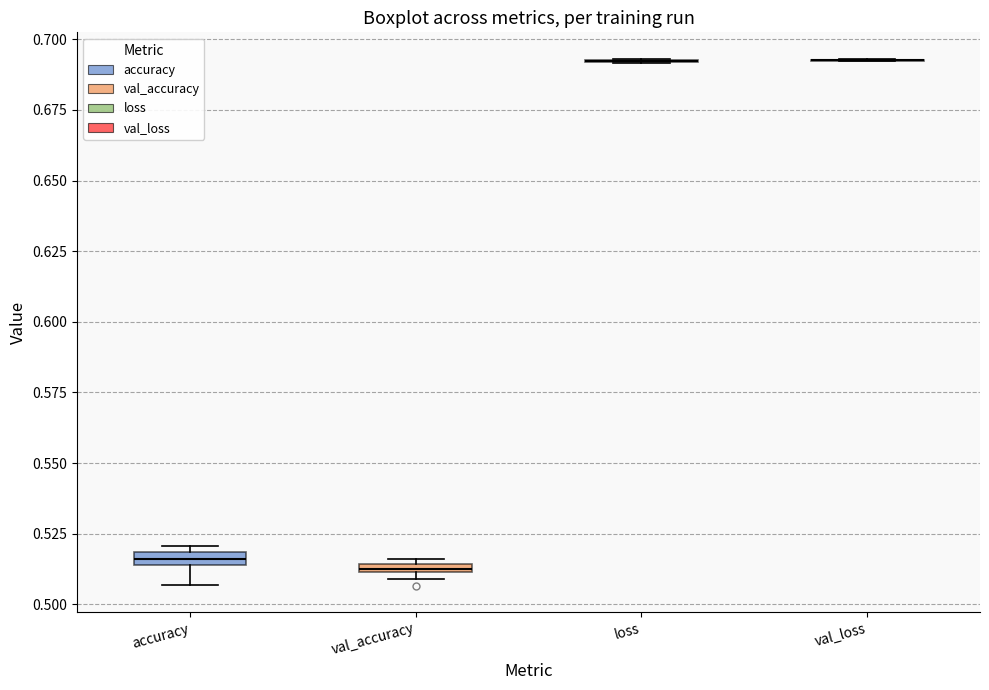

Where does the lower whisker of the box for accuracy end on the y-axis? The values are not printed on the chart, so give them approximately, as read against the axis.

0.505